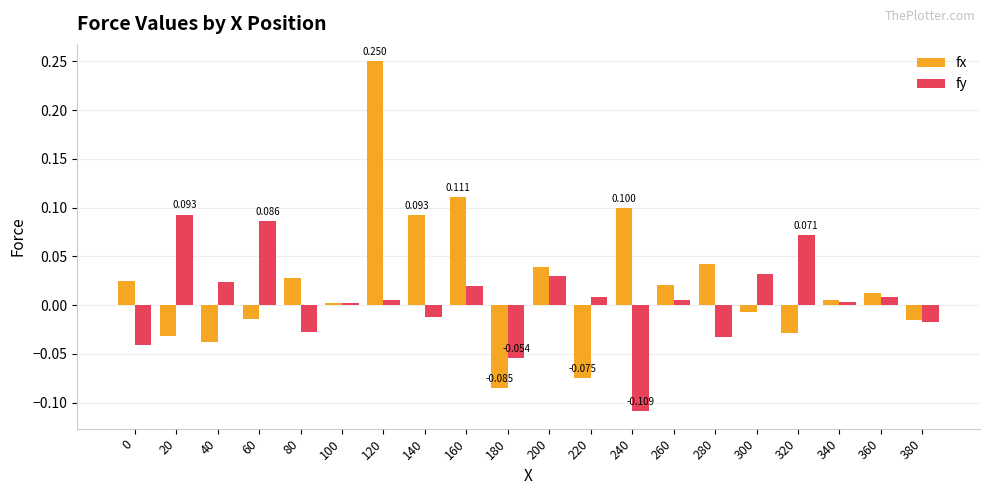

Are the bars grouped side by side (vs. stacked)?

Yes